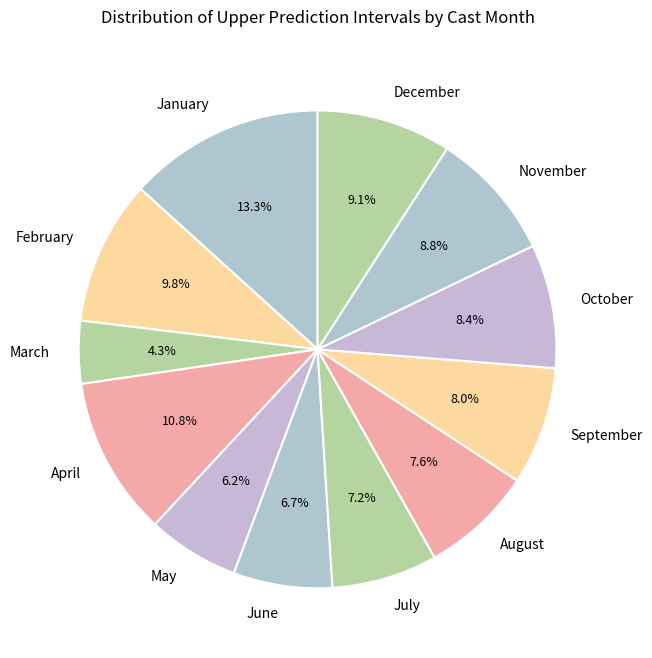

Which category has the biggest portion of the pie?

January